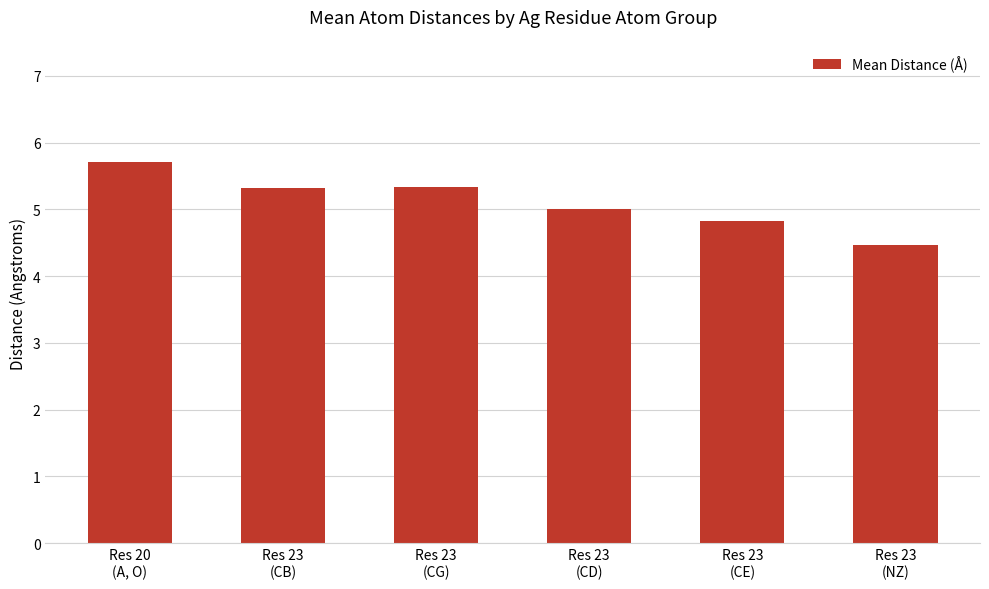

What is the change in value from Res 23
(CB) to Res 23
(CD)?

-0.3